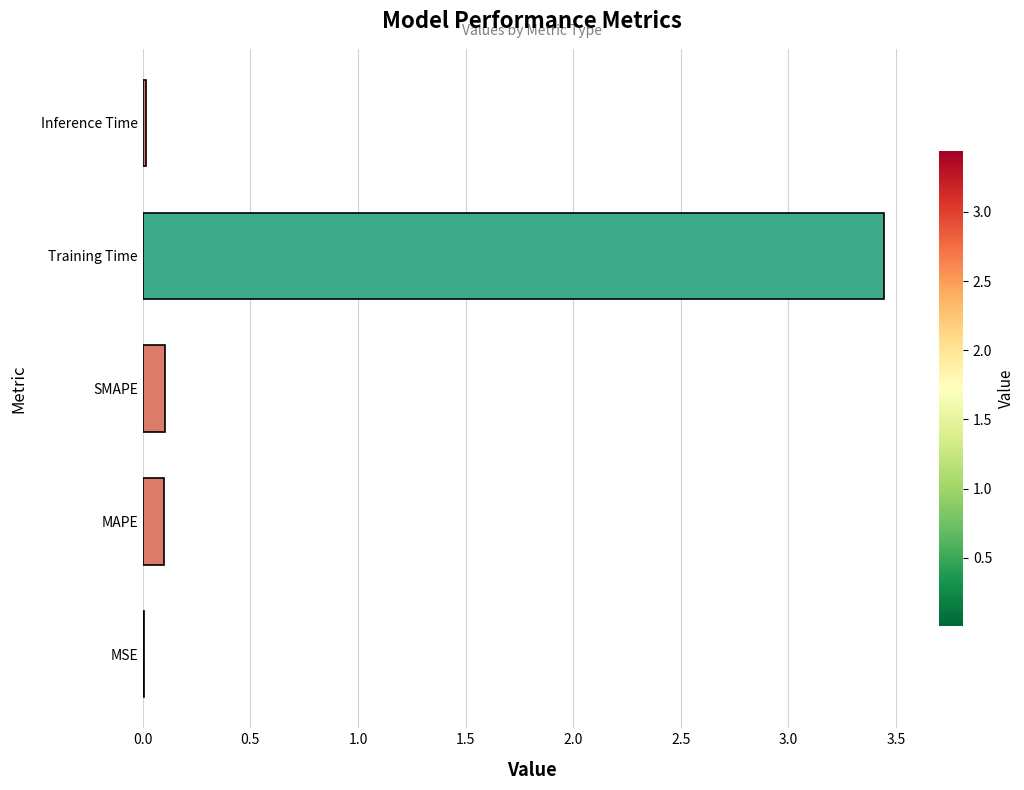

Which has a higher value, SMAPE or MSE?

SMAPE